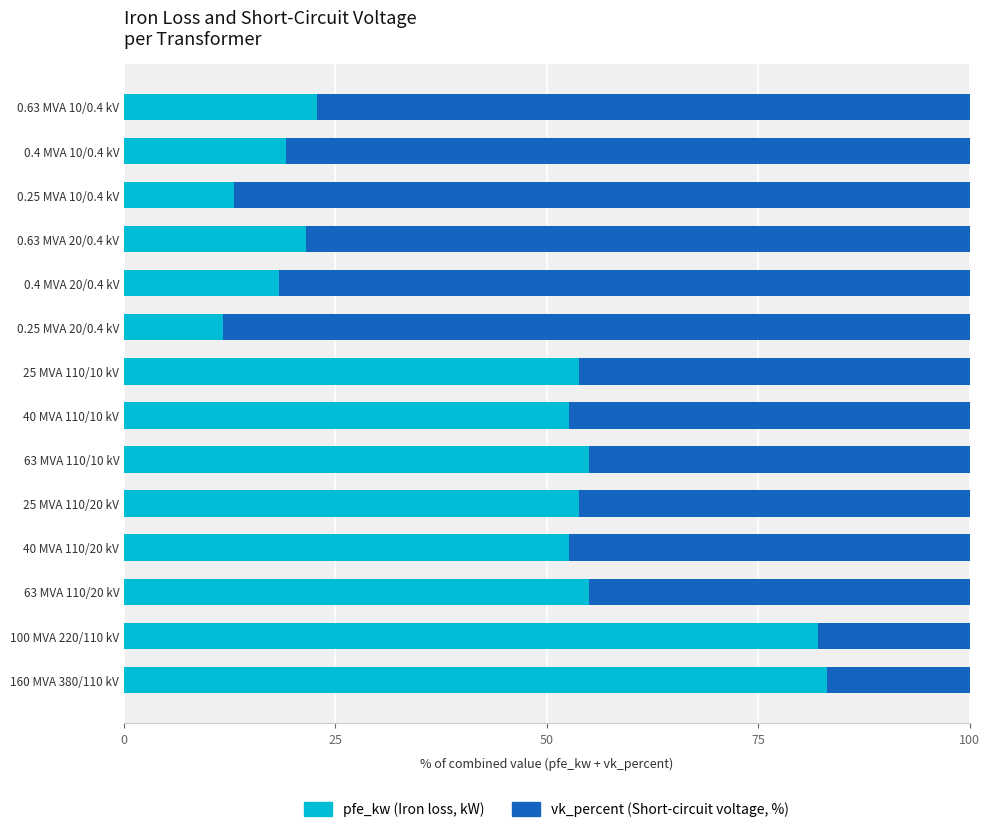

What is the total value across all series at 0.25 MVA 10/0.4 kV?

100.0